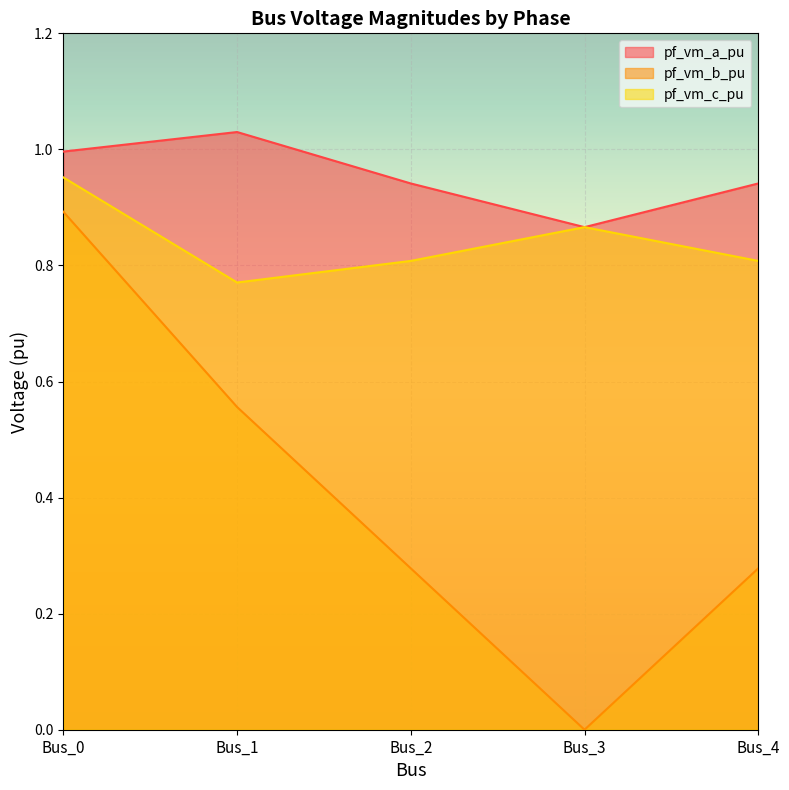

Is the value of pf_vm_c_pu at Bus_1 greater than the value of pf_vm_a_pu at Bus_4?

No